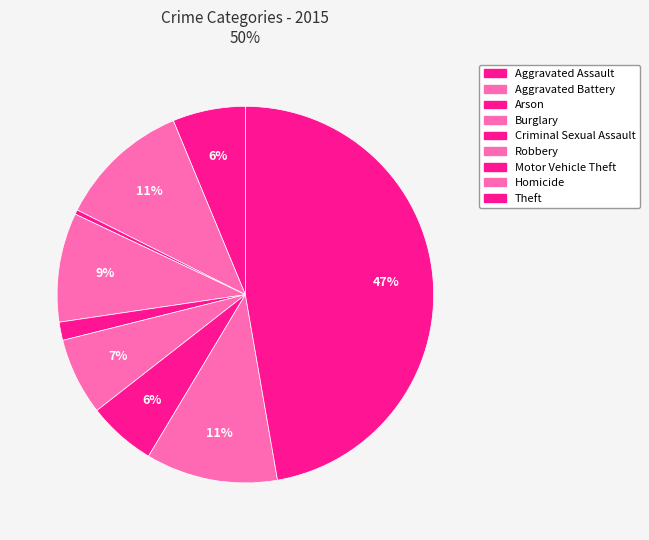

What percentage is the Motor Vehicle Theft slice, to the nearest percent?

6%